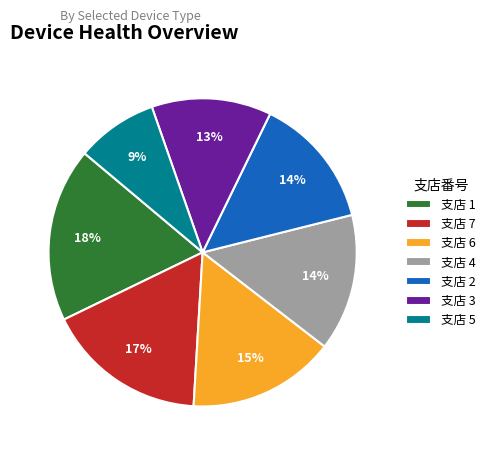

What percentage is the 支店 4 slice, to the nearest percent?

14%